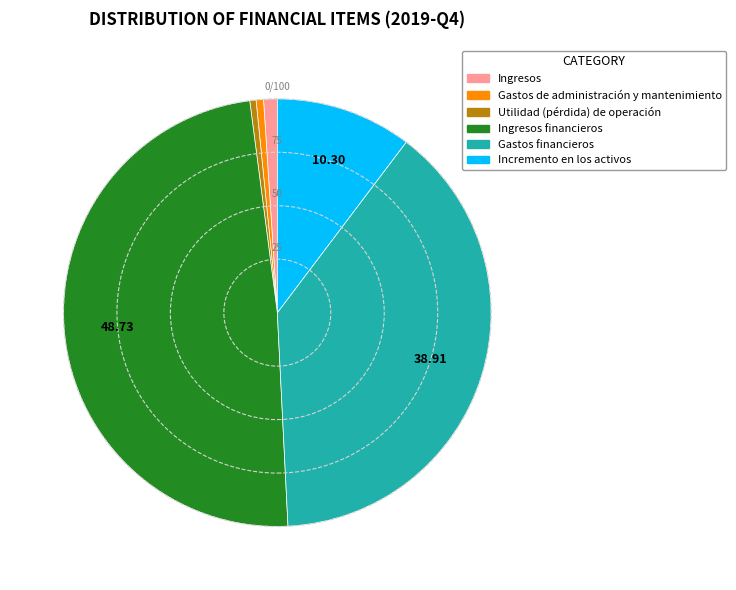

Is there a majority slice in this chart?

No